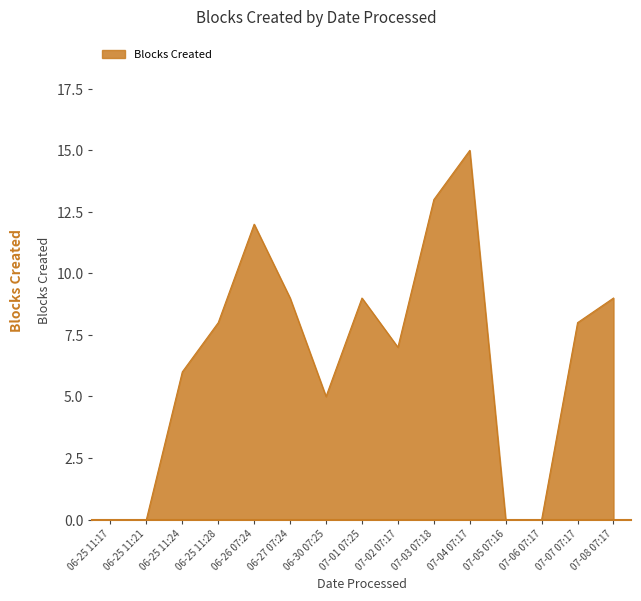

What is the maximum value shown in the chart?

15